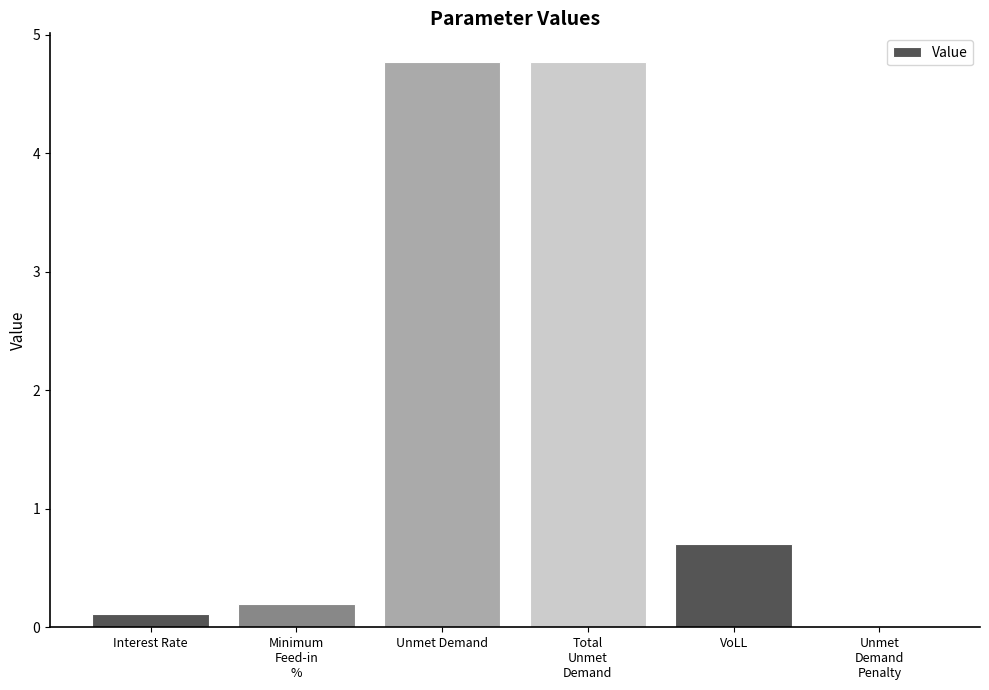

What is the change in value from Unmet Demand to VoLL?

-4.1